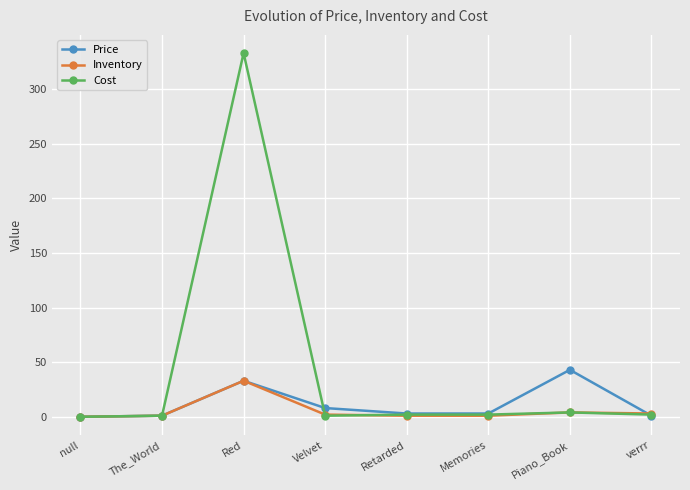

What is the difference between the highest and lowest values at Retarded?

2